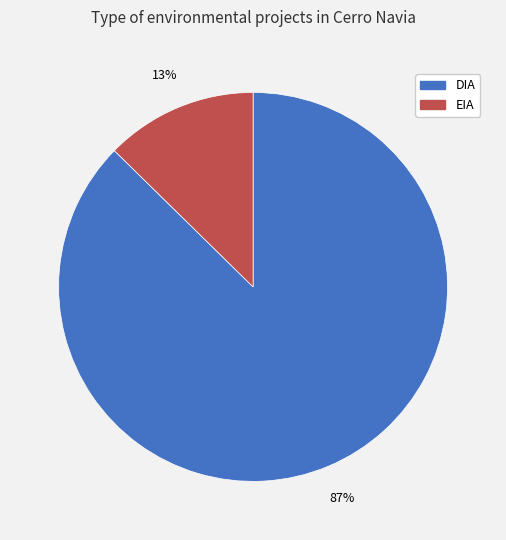

Which slice is the largest?

DIA